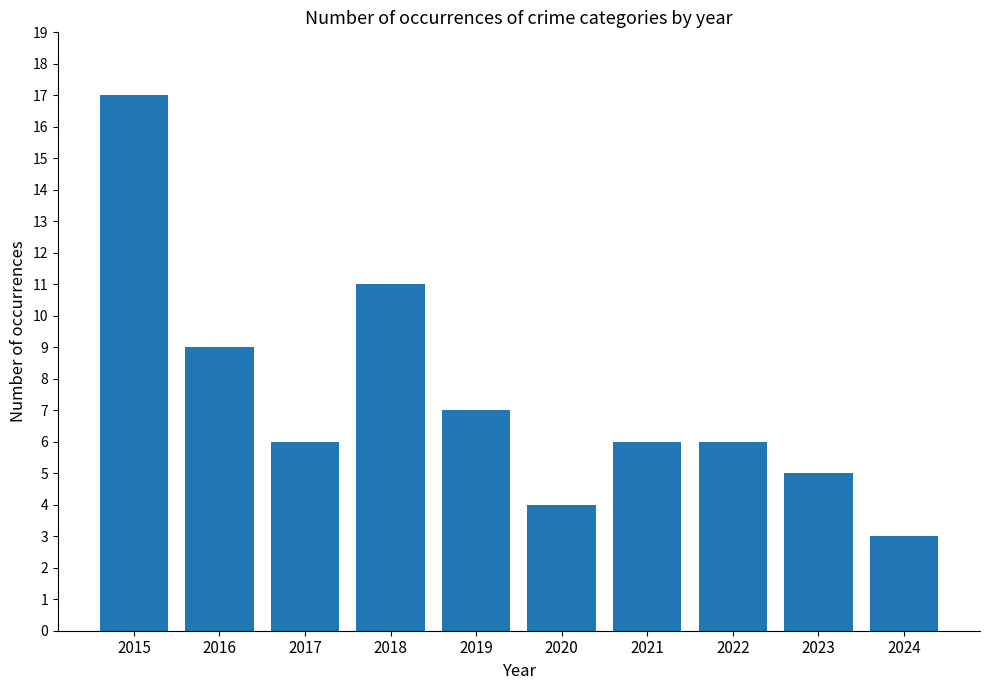

Which category has the lowest value across all series?

2024